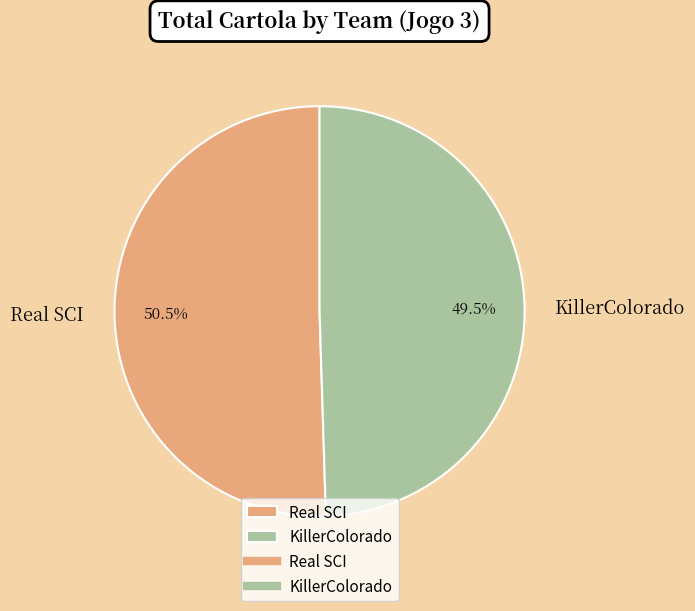

What is the majority slice?

Real SCI